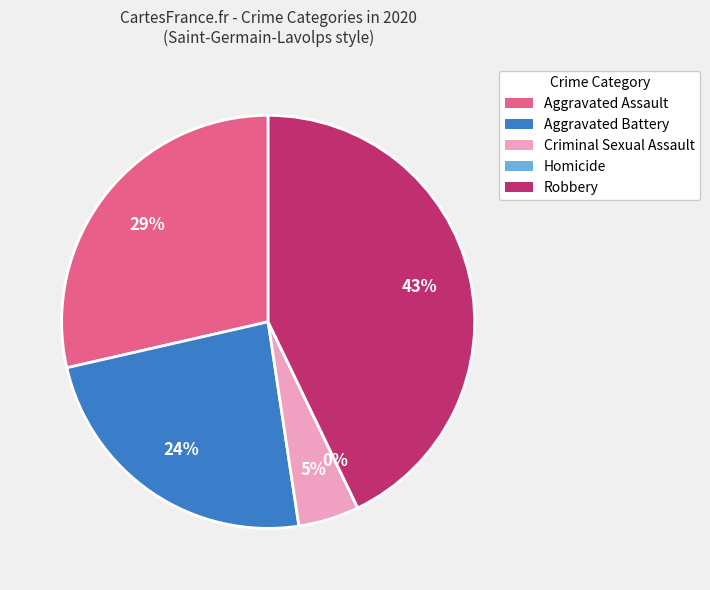

Which slice is the largest?

Robbery